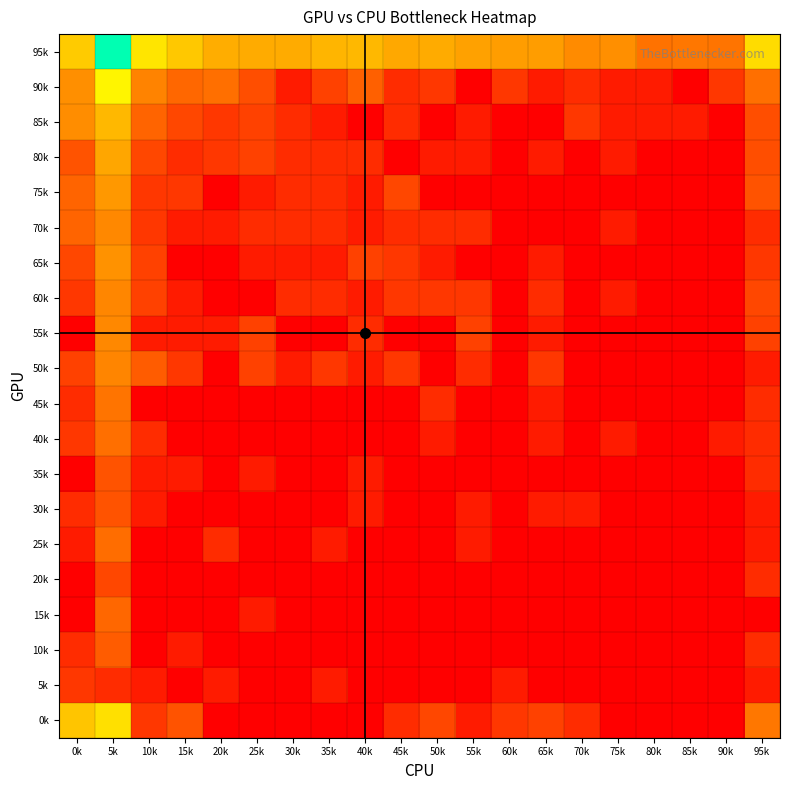

Which series changed the most between 35k and 50k?

0k